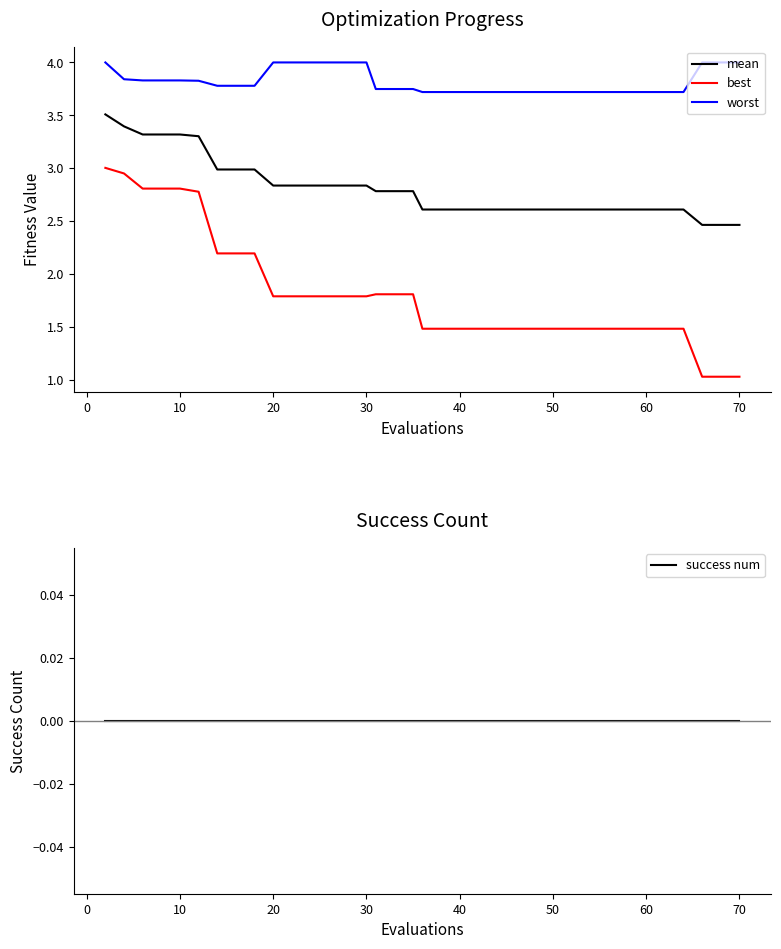

True or false: mean and best intersect in this chart.

False